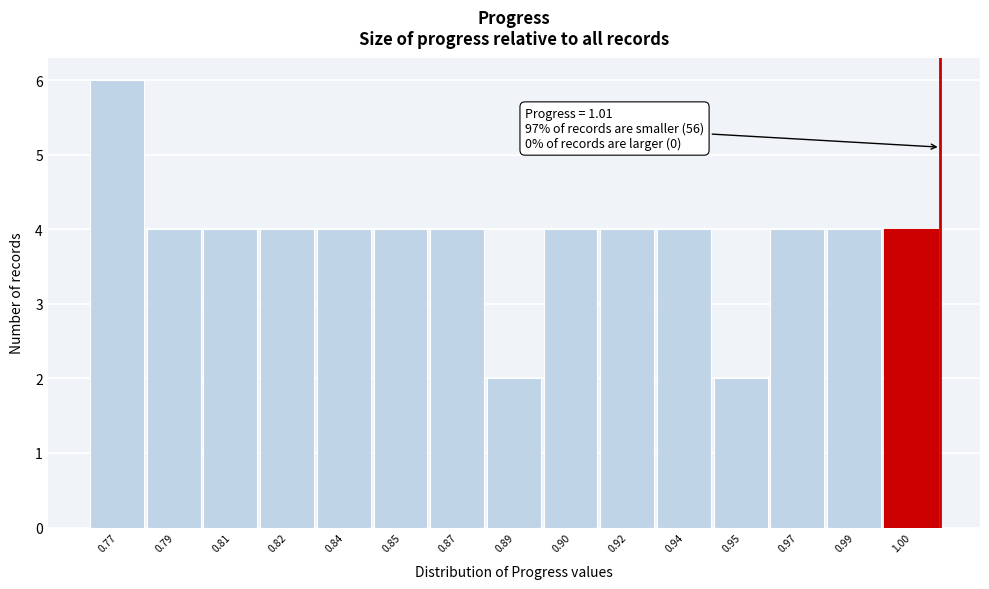

Reading left to right, what are all the values shown in this chart?

0.77=6	0.79=4	0.81=4	0.82=4	0.84=4	0.85=4	0.87=4	0.89=2	0.90=4	0.92=4	0.94=4	0.95=2	0.97=4	0.99=4	1.00=4